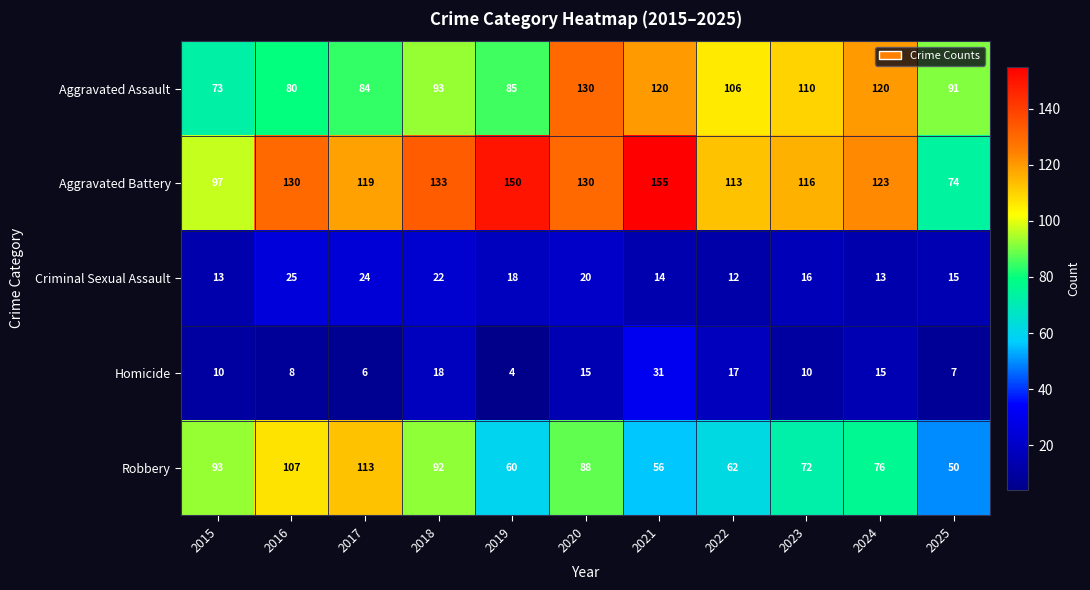

Rank the series by their maximum value, from lowest to highest.

Criminal Sexual Assault, Homicide, Robbery, Aggravated Assault, Aggravated Battery